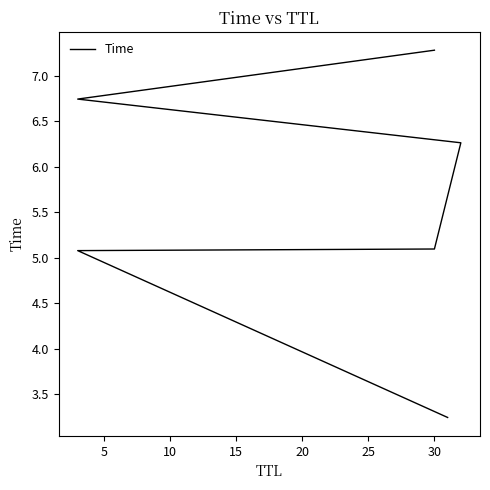

How many values exceed 6?

3